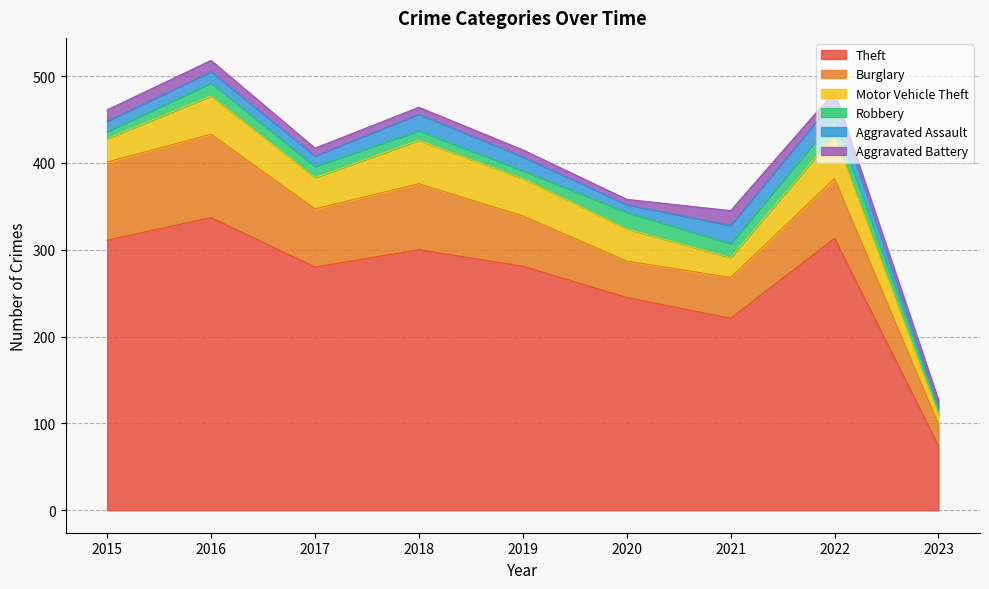

Reading right to left, what are all the values shown in this chart?

Theft: 74	313	221	245	281	300	280	337	311
Burglary: 25	69	47	42	58	76	67	96	90
Motor Vehicle Theft: 11	50	23	37	43	50	36	44	27
Robbery: 7	19	16	19	9	11	13	15	8
Aggravated Assault: 2	22	21	9	16	19	12	13	12
Aggravated Battery: 8	9	17	6	8	8	9	13	13